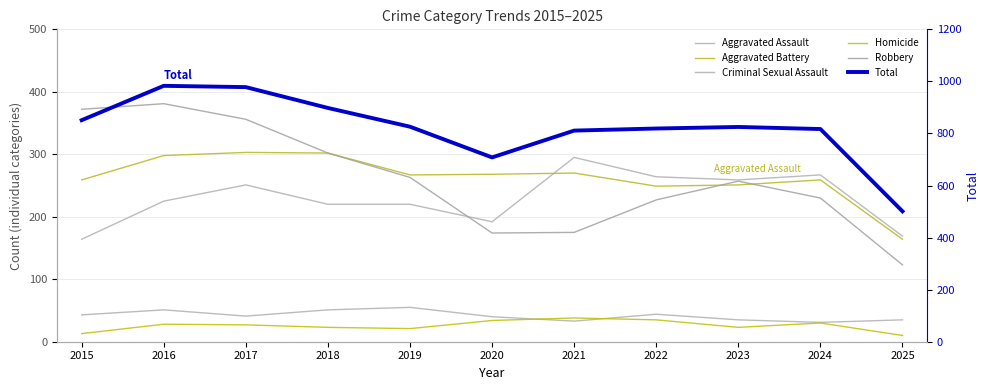

Reading left to right, what are all the values shown in this chart?

Aggravated Assault: 2015=164	2016=225	2017=251	2018=220	2019=220	2020=192	2021=295	2022=264	2023=259	2024=267	2025=169
Aggravated Battery: 2015=259	2016=298	2017=303	2018=302	2019=267	2020=268	2021=270	2022=249	2023=251	2024=259	2025=164
Criminal Sexual Assault: 2015=43	2016=51	2017=41	2018=51	2019=55	2020=40	2021=33	2022=44	2023=35	2024=31	2025=35
Homicide: 2015=13	2016=28	2017=27	2018=23	2019=21	2020=34	2021=38	2022=35	2023=23	2024=30	2025=10
Robbery: 2015=372	2016=381	2017=356	2018=302	2019=263	2020=174	2021=175	2022=227	2023=257	2024=230	2025=123
Total: 2015=851	2016=983	2017=978	2018=898	2019=826	2020=708	2021=811	2022=819	2023=825	2024=817	2025=501